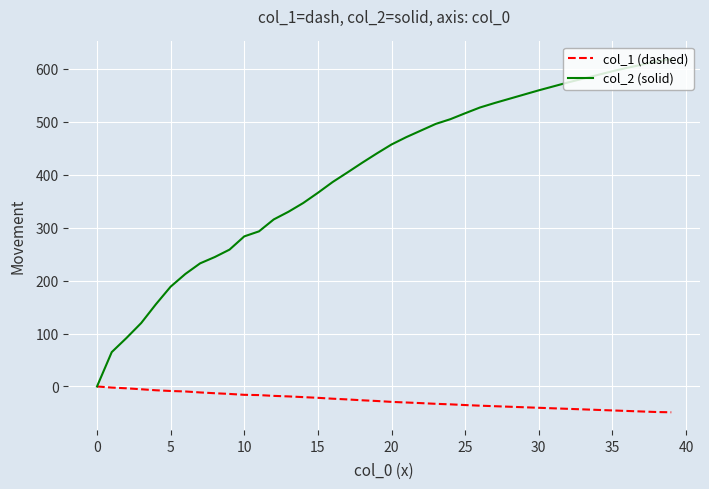

Which series has the largest total across all categories?

col_2 (solid)